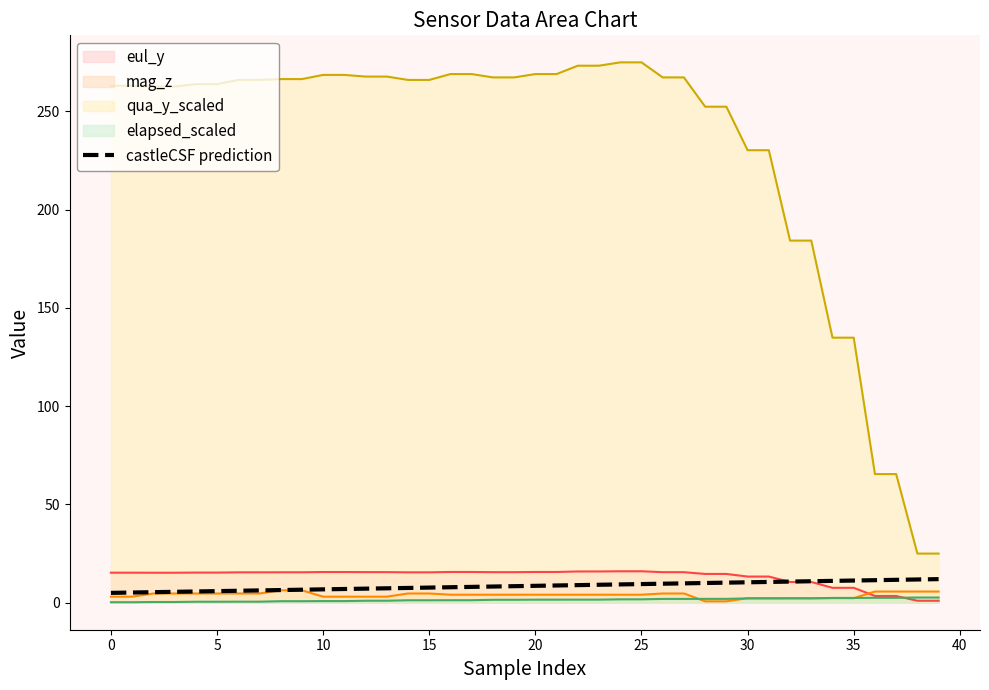

True or false: mag_z and qua_y_scaled intersect in this chart.

False